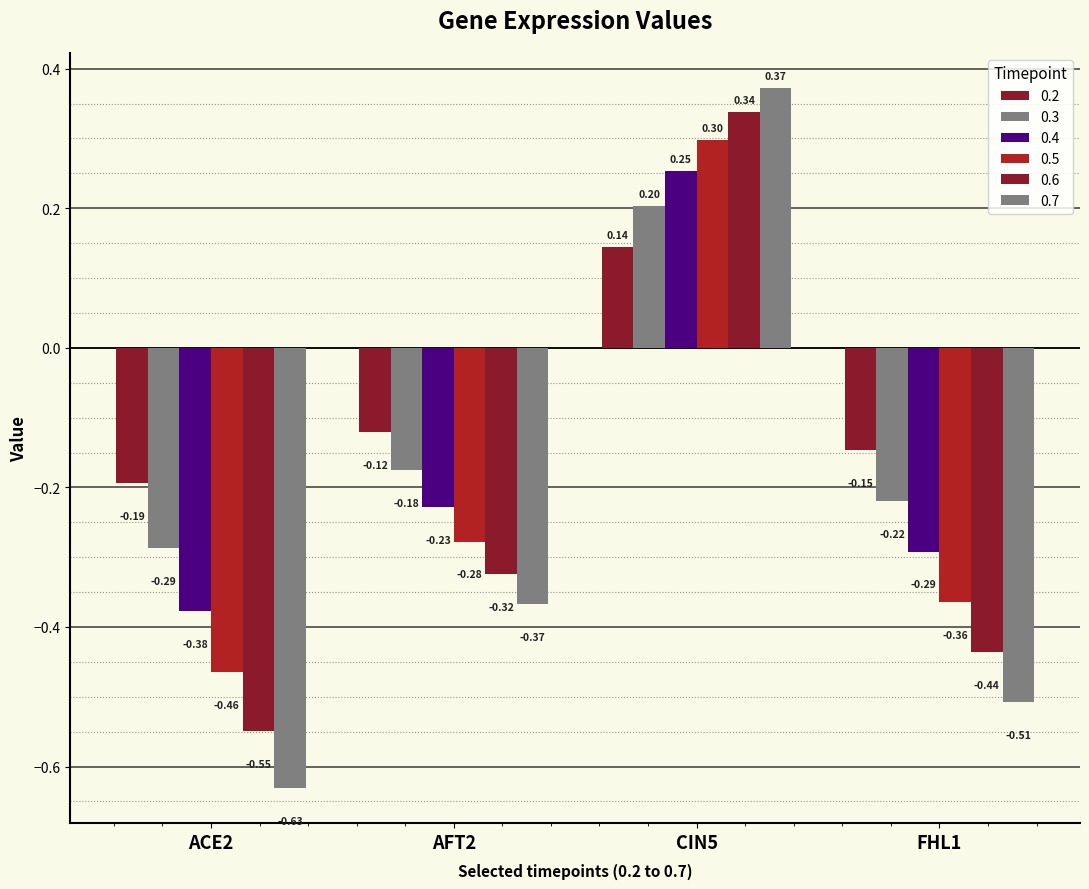

List the series in order of their peak value, lowest first.

0.2, 0.3, 0.4, 0.5, 0.6, 0.7